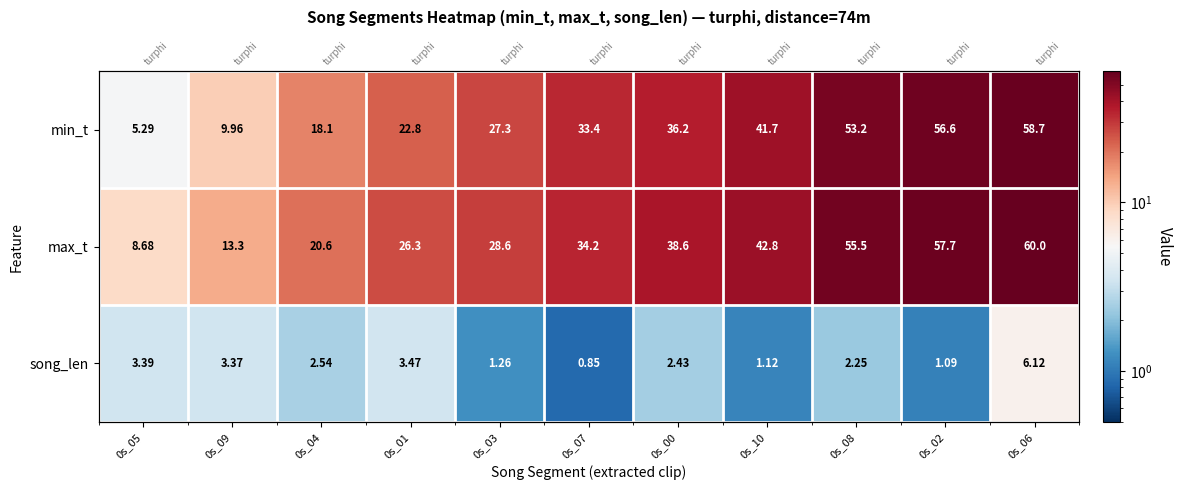

At 0s_06, list the series in order from smallest to largest.

song_len, min_t, max_t